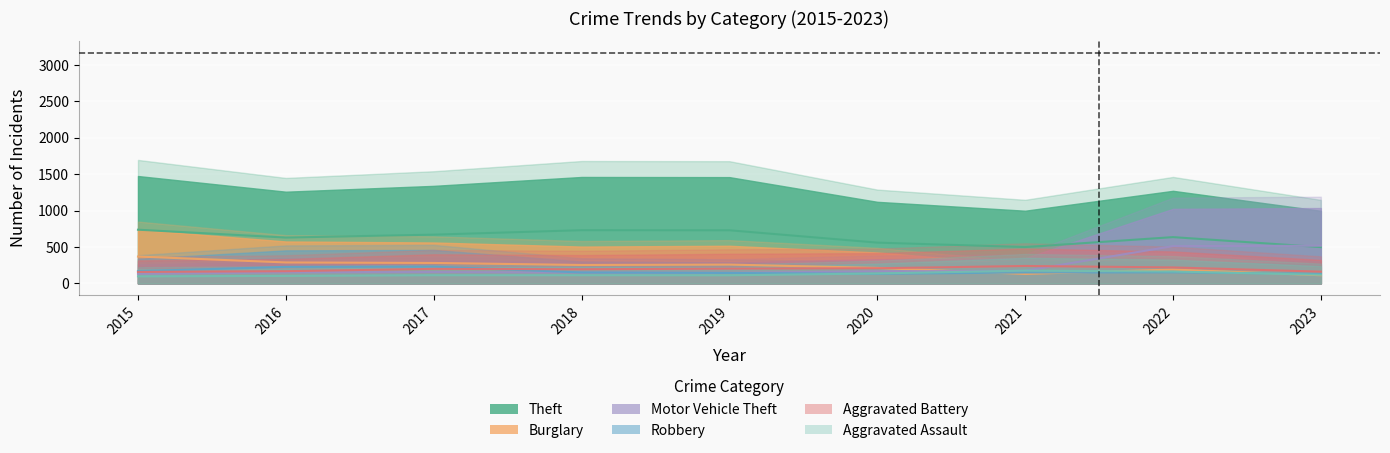

True or false: Theft has more than 1 interior local peaks.

True